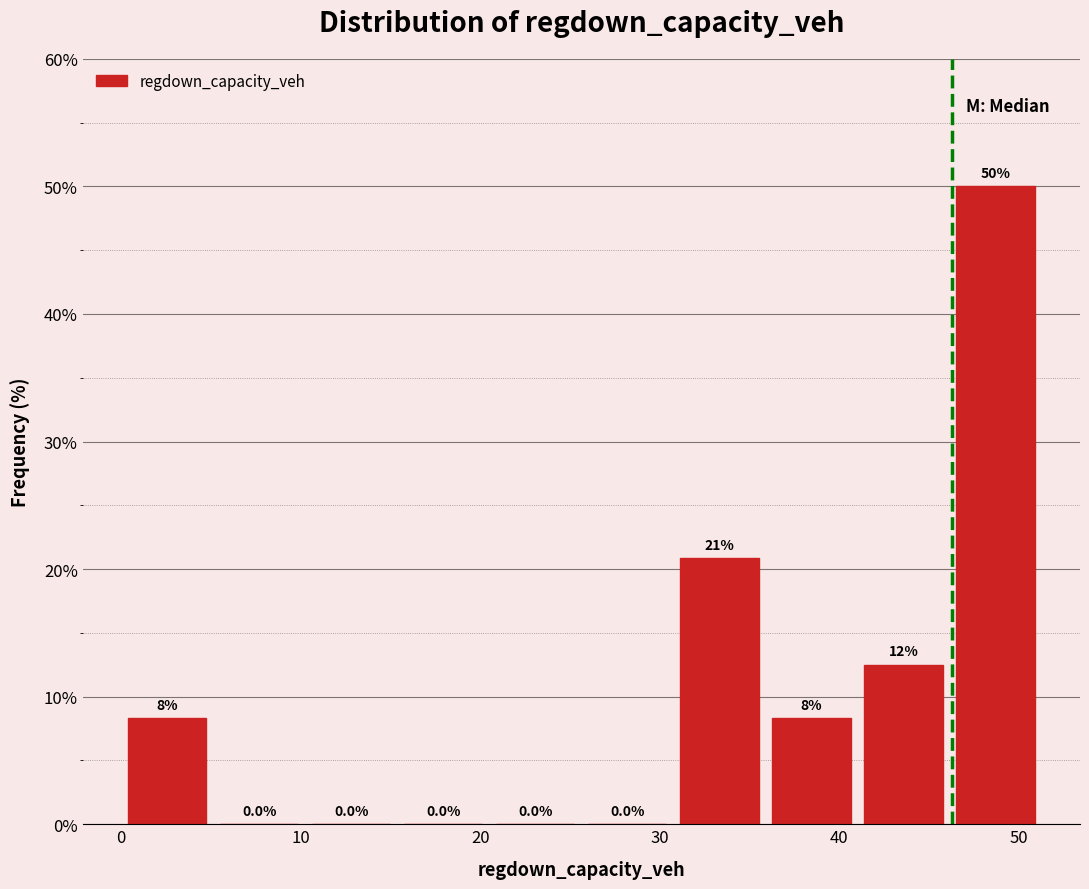

Which range on the x-axis has the tallest bar?

46 to 51